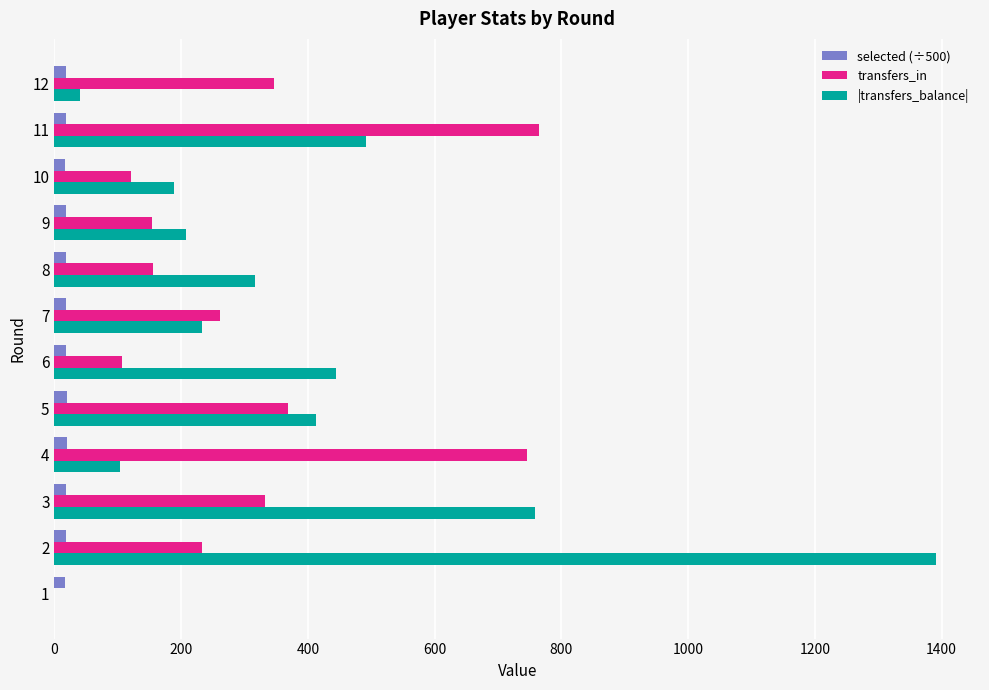

What is the average value of the |transfers_balance| series?

382.1